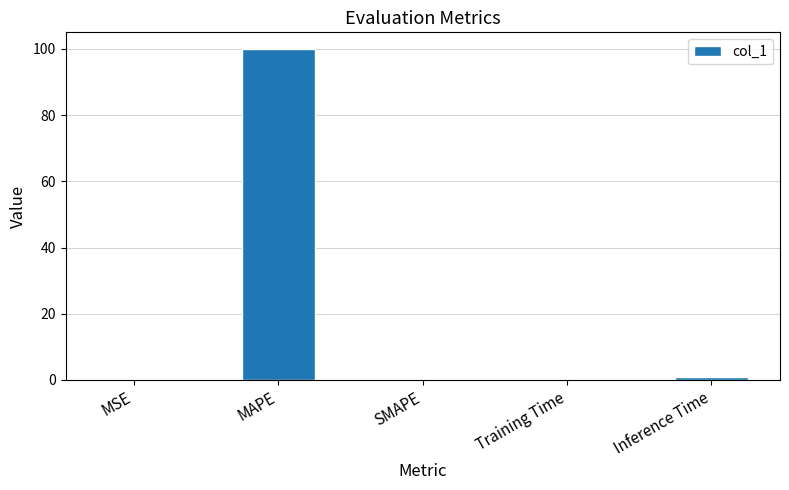

Does the chart contain stacked bars?

No